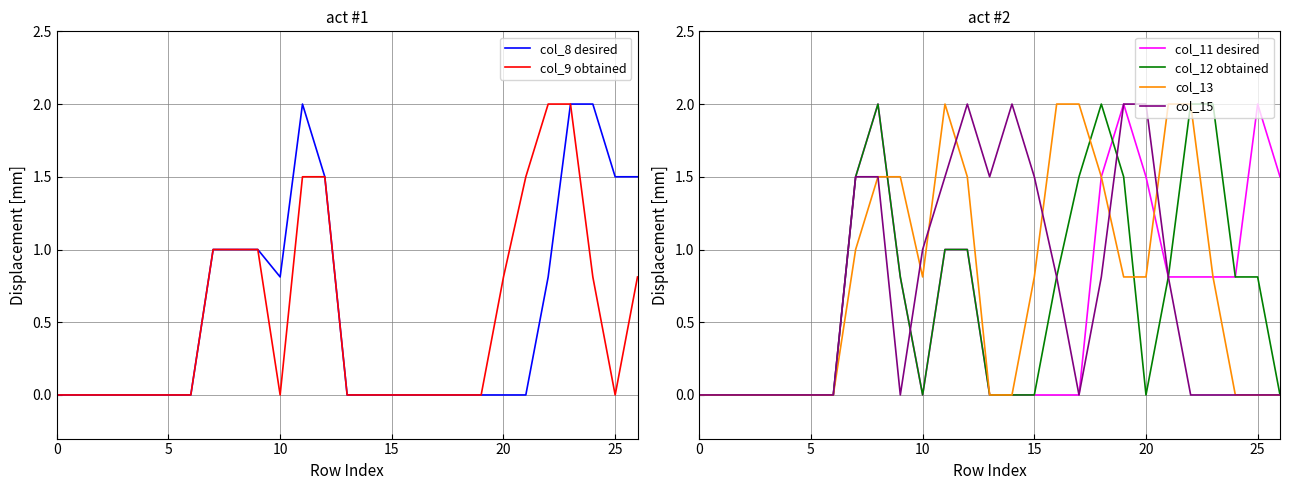

What are all the series names shown in the legend?

col_8 desired, col_9 obtained, col_11 desired, col_12 obtained, col_13, col_15